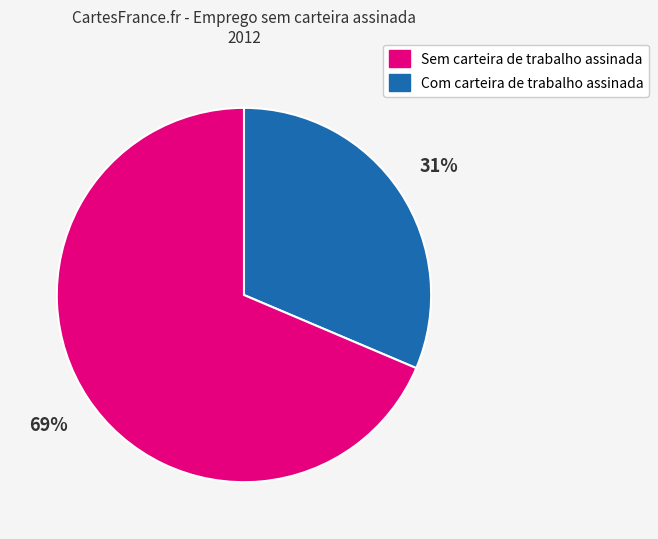

To the nearest percent, what is the average slice percentage?

50%